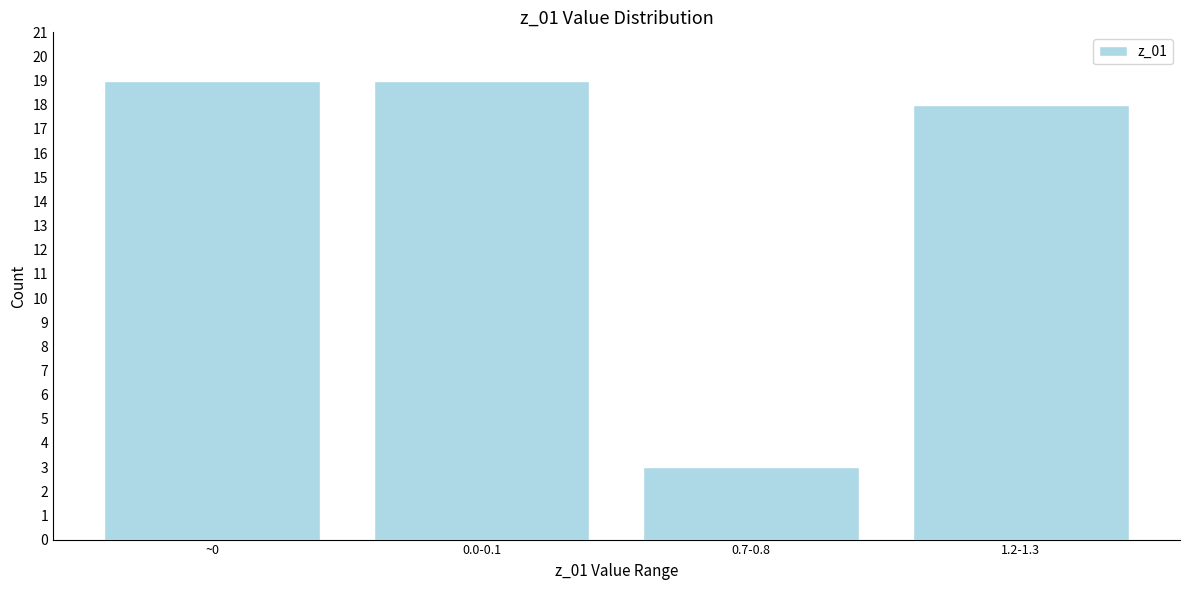

Reading left to right, list all the values displayed in this chart.

19	19	3	18